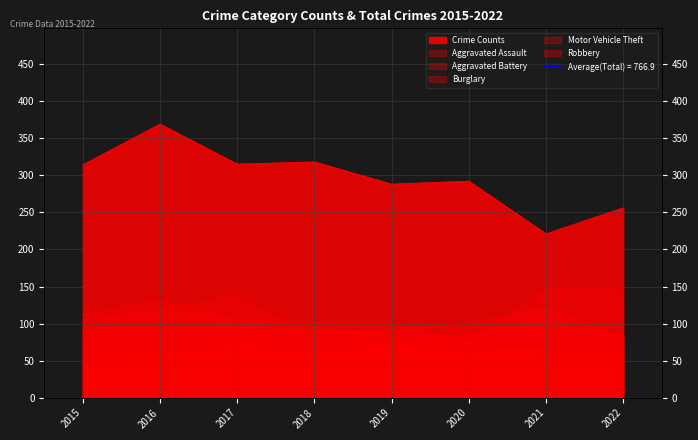

After their last crossing, which series has the higher values: Robbery or Burglary?

Robbery